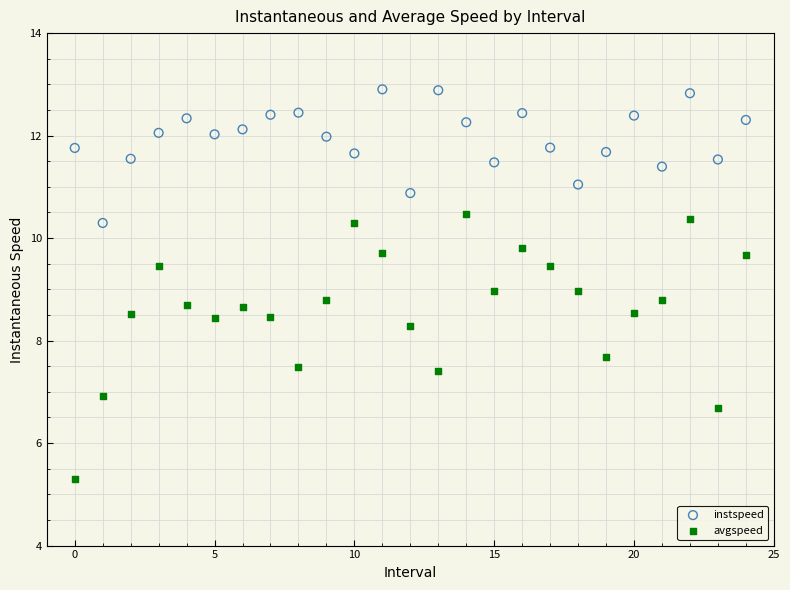

What are all the series names shown in the legend?

instspeed, avgspeed